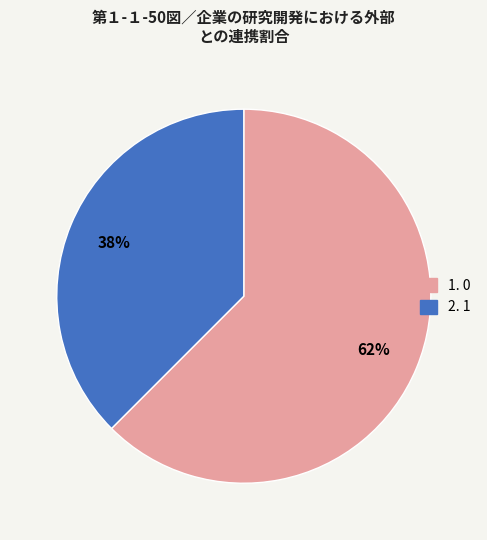

To the nearest percent, what is the average slice percentage?

50%